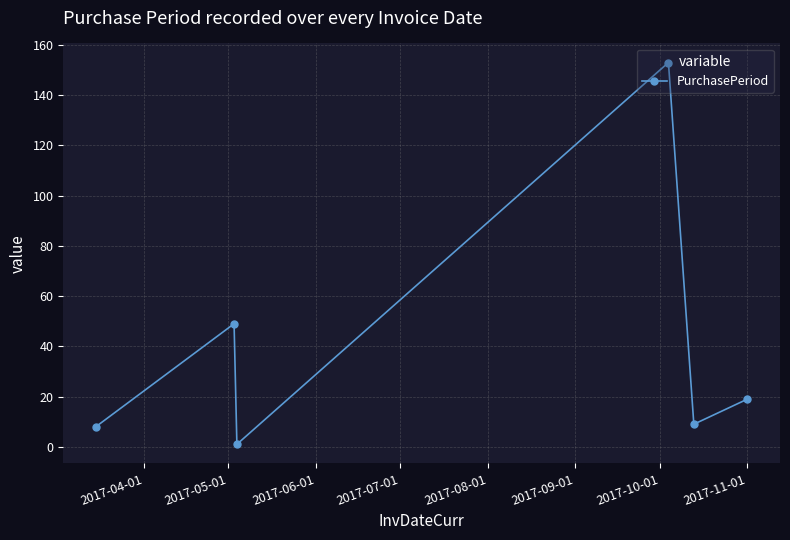

How many data points are less than 19?

3